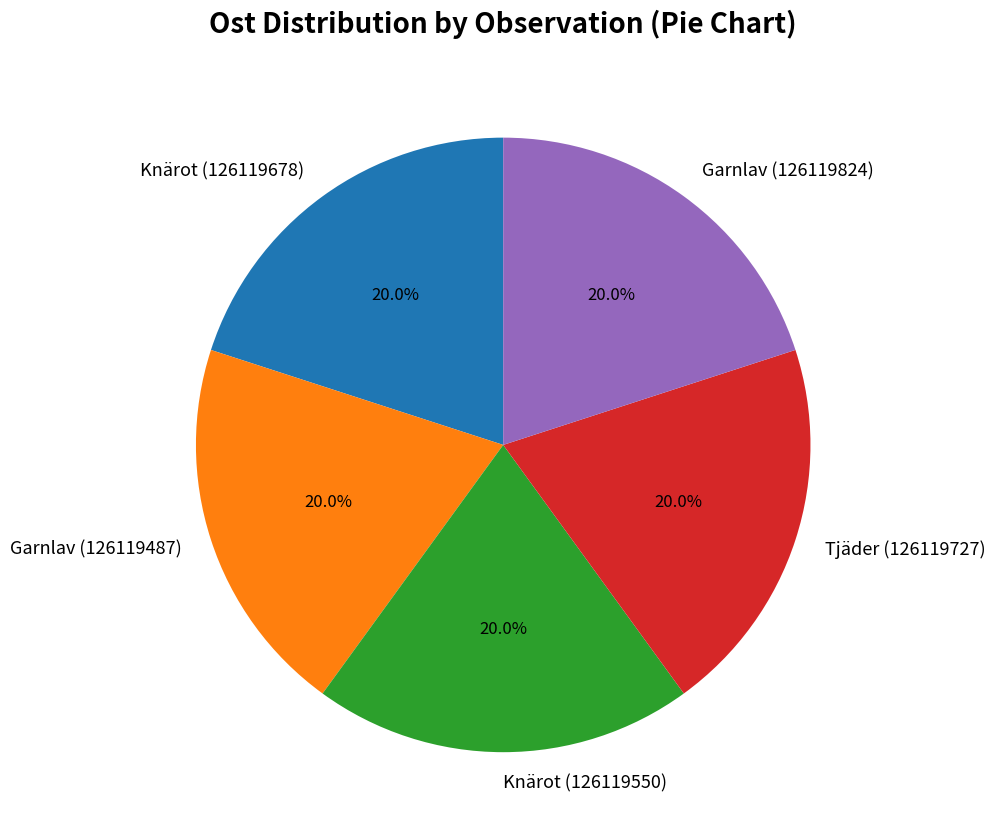

How much of the chart is everything except Knärot (126119678)?

80.0%